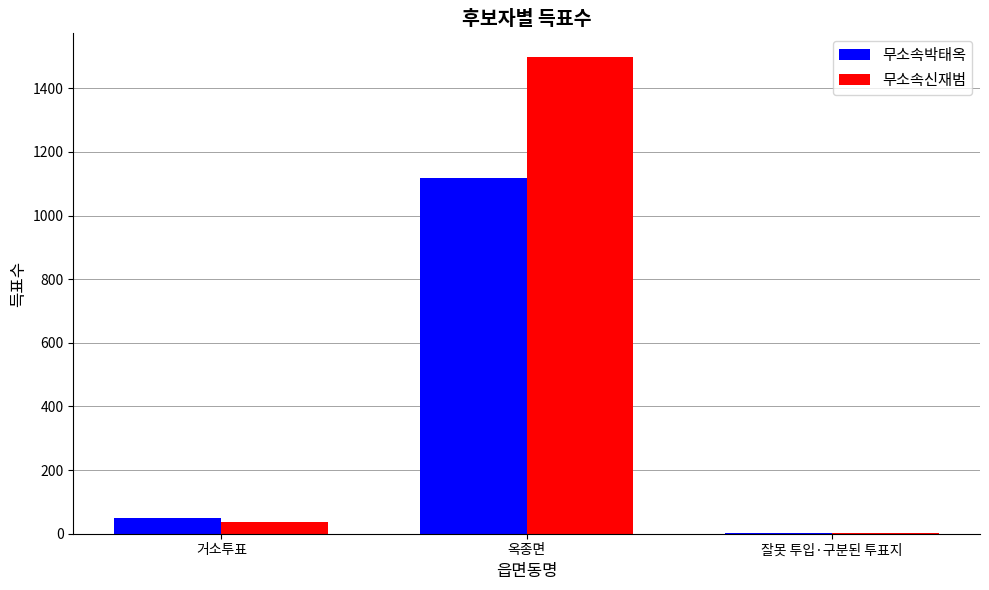

What is the sum of the 무소속박태옥 values at 옥종면 and 거소투표?

1166